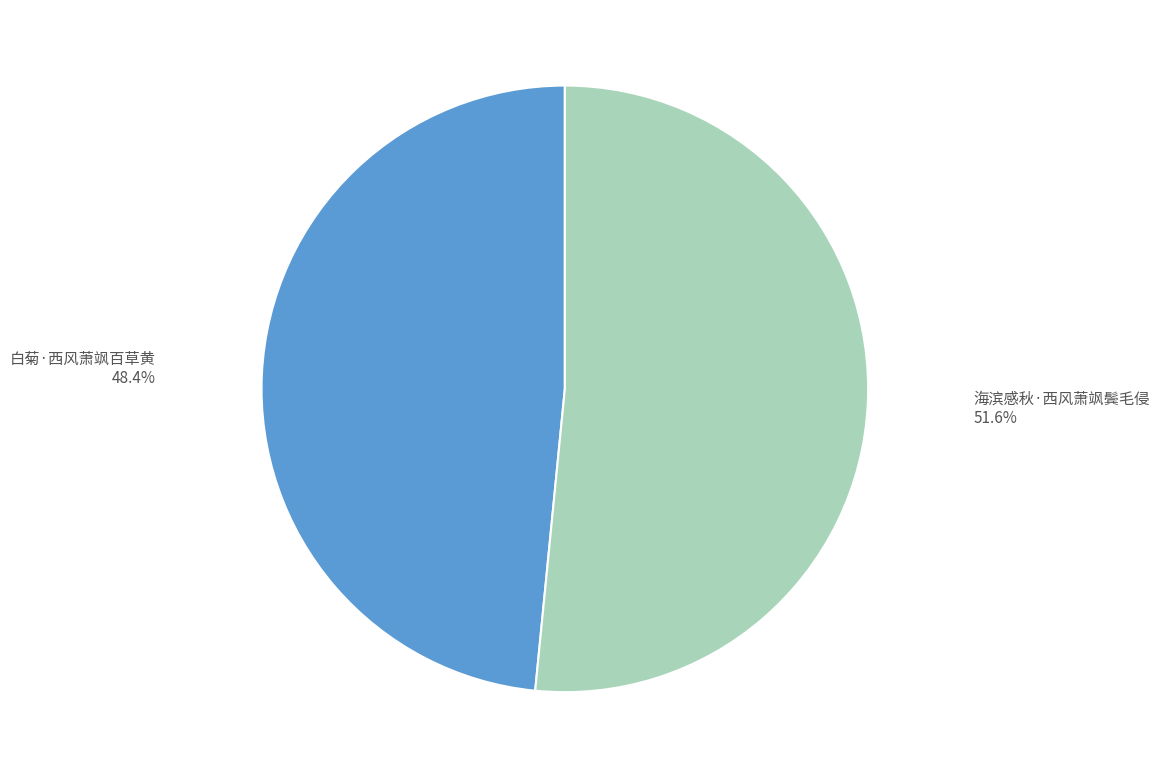

Is there any slice that represents more than half of the pie?

Yes